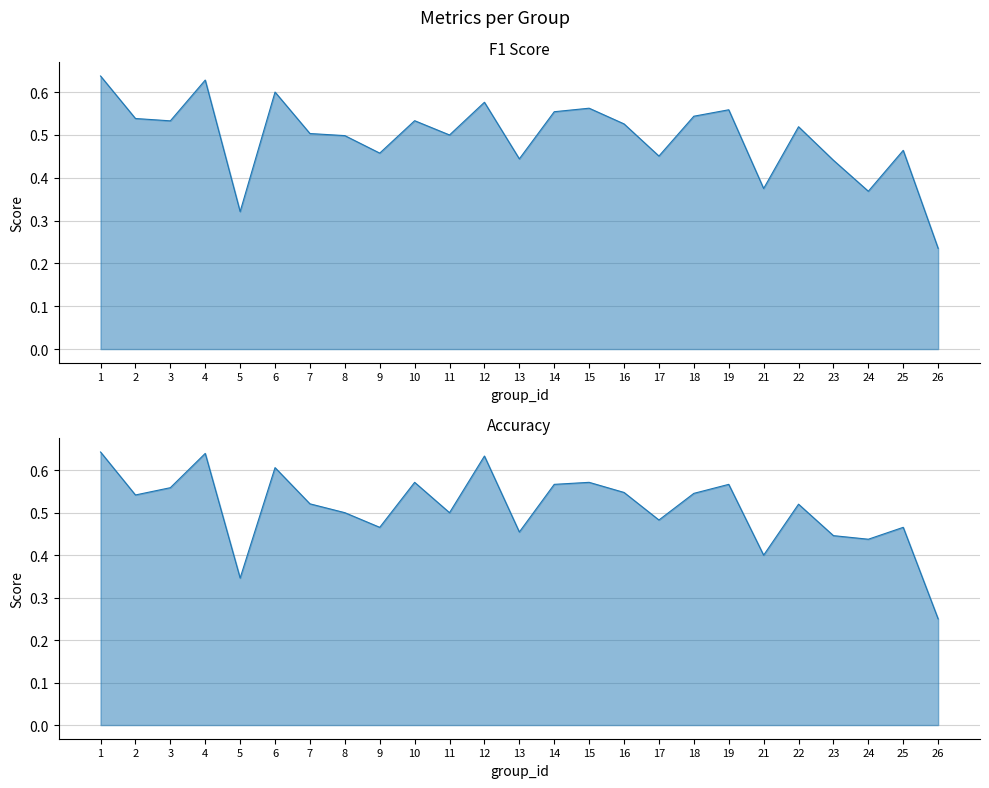

True or false: f1 and accuracy cross at least once.

False